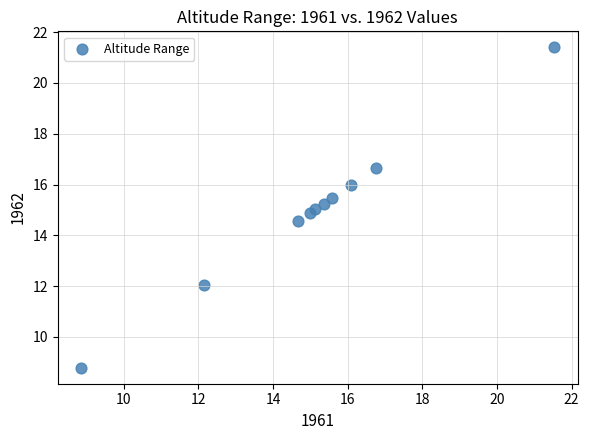

What is the range of X values (max minus min)?

12.7